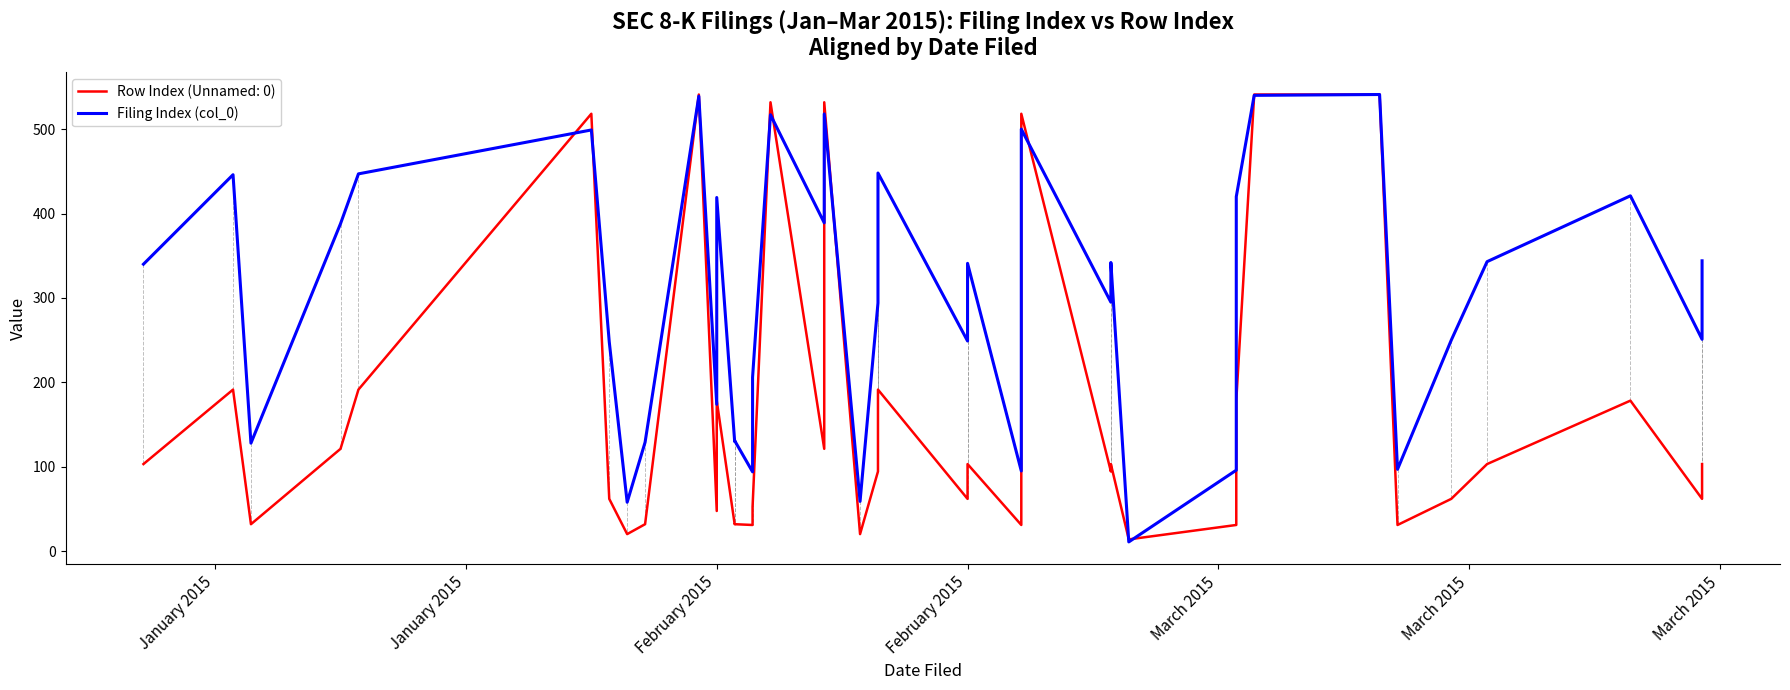

The chart shows a value of 248 at March 2015. True or false?

True